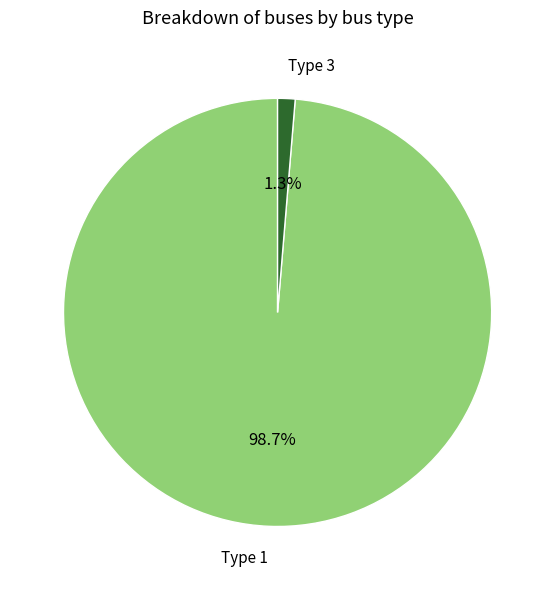

To the nearest percent, what is the difference between the largest and smallest slice percentages?

97%